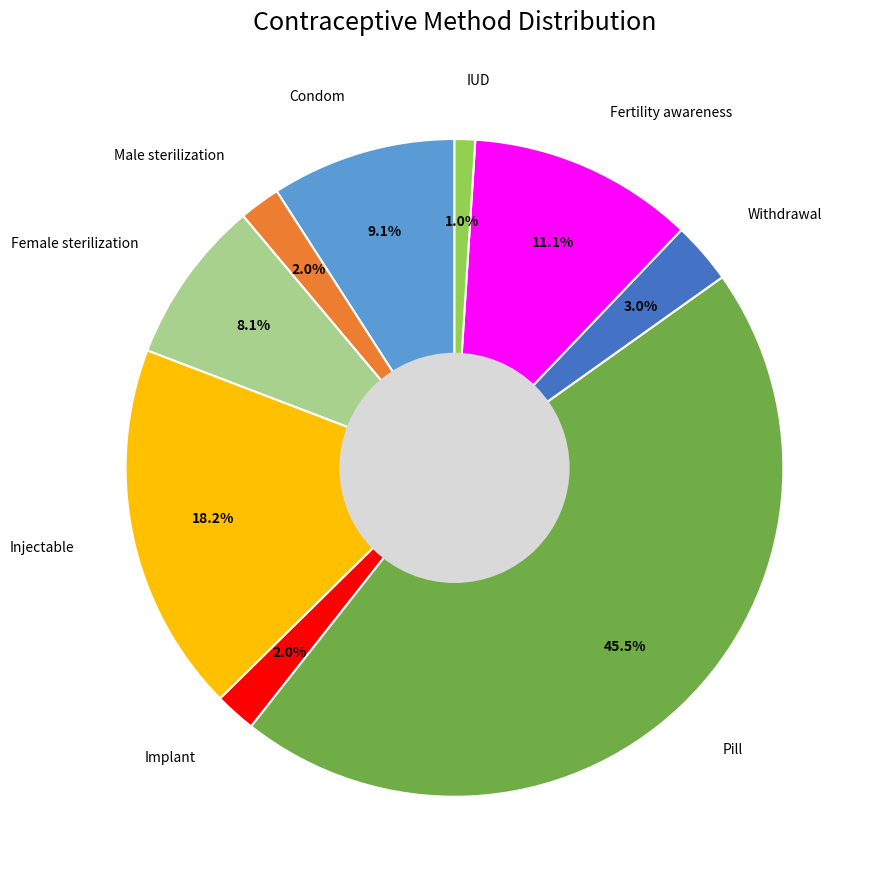

Combined, do Condom and Fertility awareness account for over 50%?

No